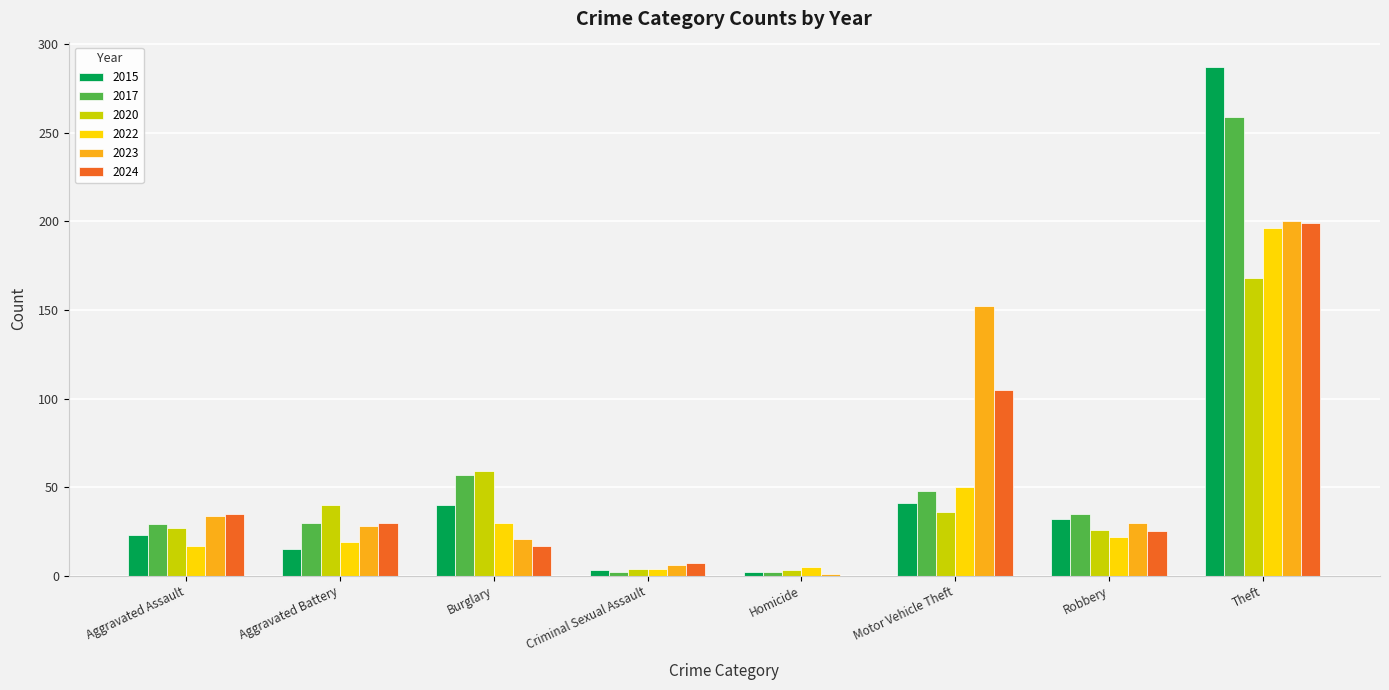

At which category does the chart reach its peak across all series?

Theft